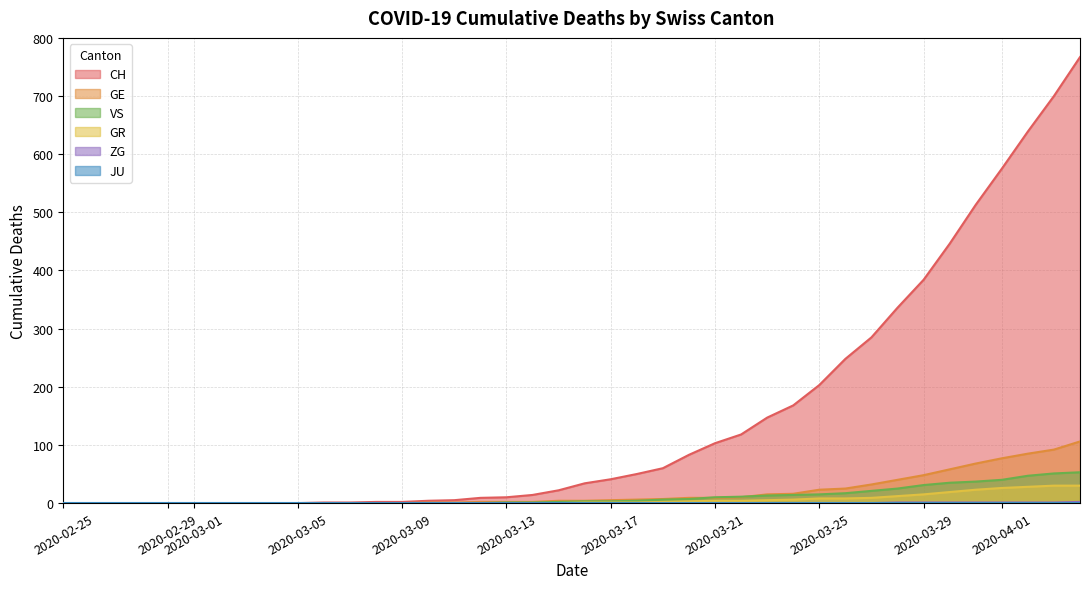

Which series has the widest spread of values?

CH